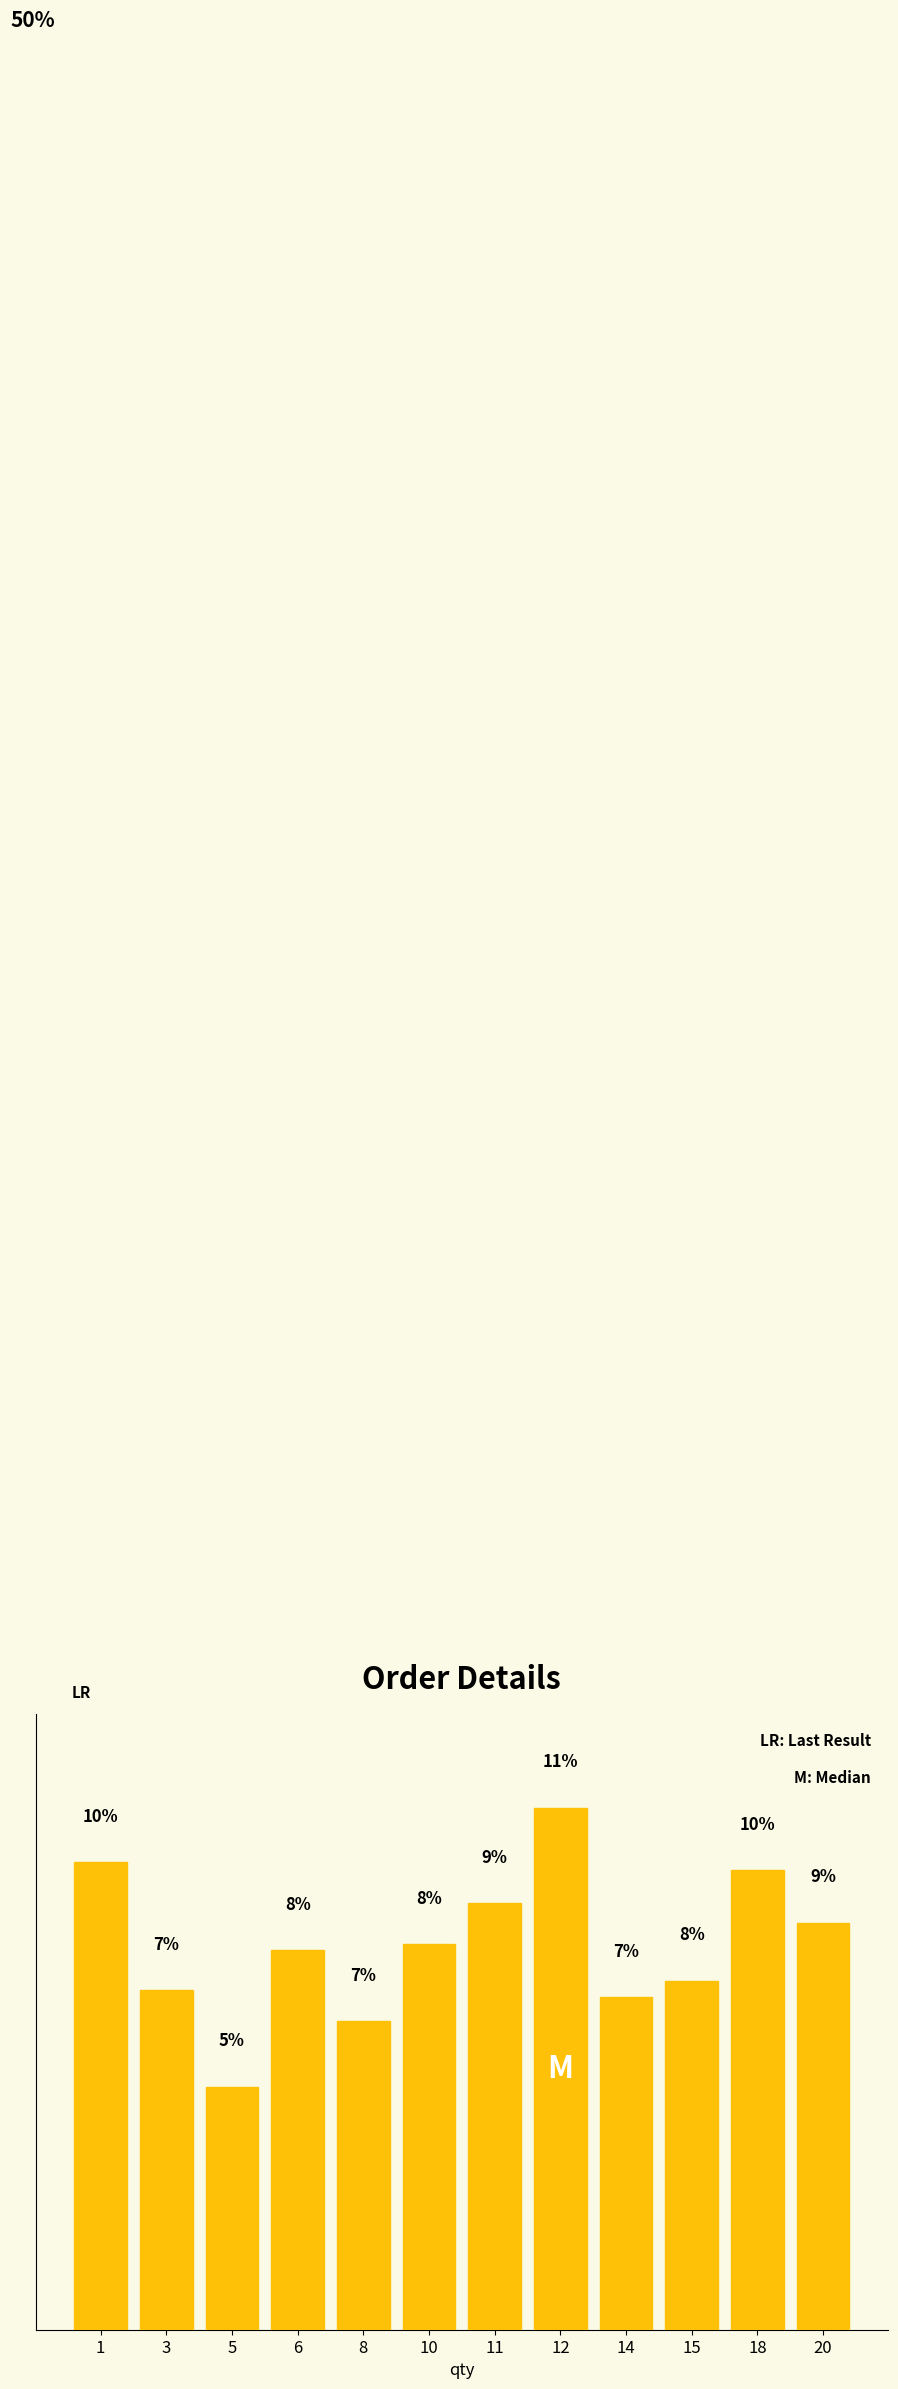

Rank the categories by value from lowest to highest.

5, 8, 14, 3, 15, 6, 10, 20, 11, 18, 1, 12